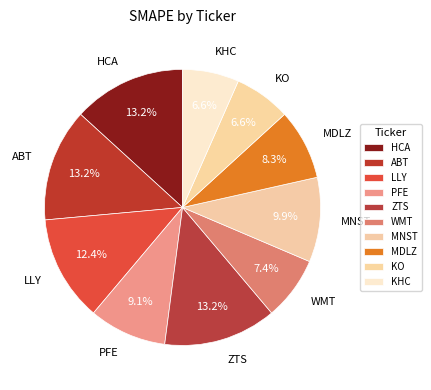

True or false: LLY accounts for 12% of the total.

True